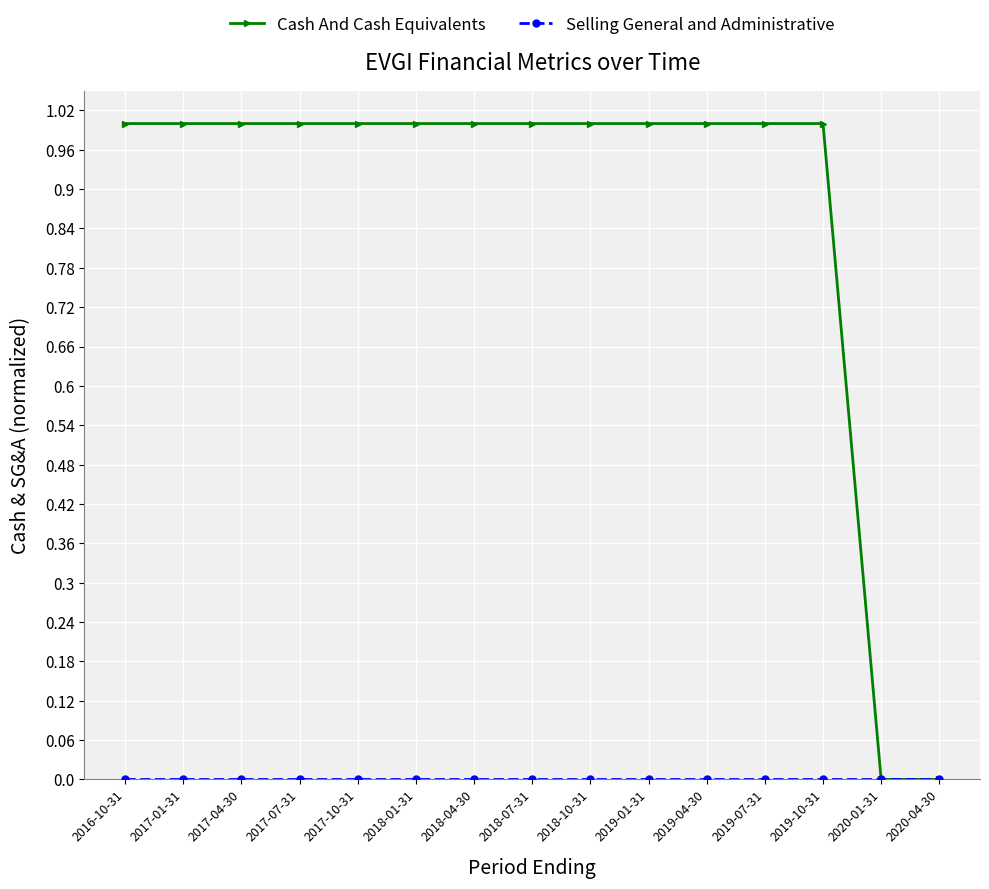

Which series has the widest spread of values?

Cash And Cash Equivalents